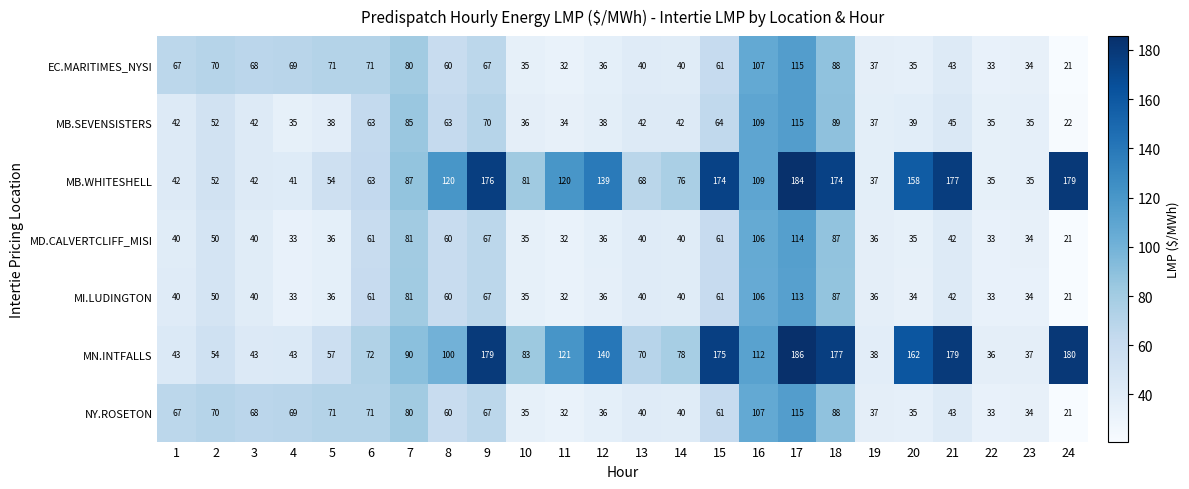

What is the lowest value of the EC.MARITIMES_NYSI series?

21